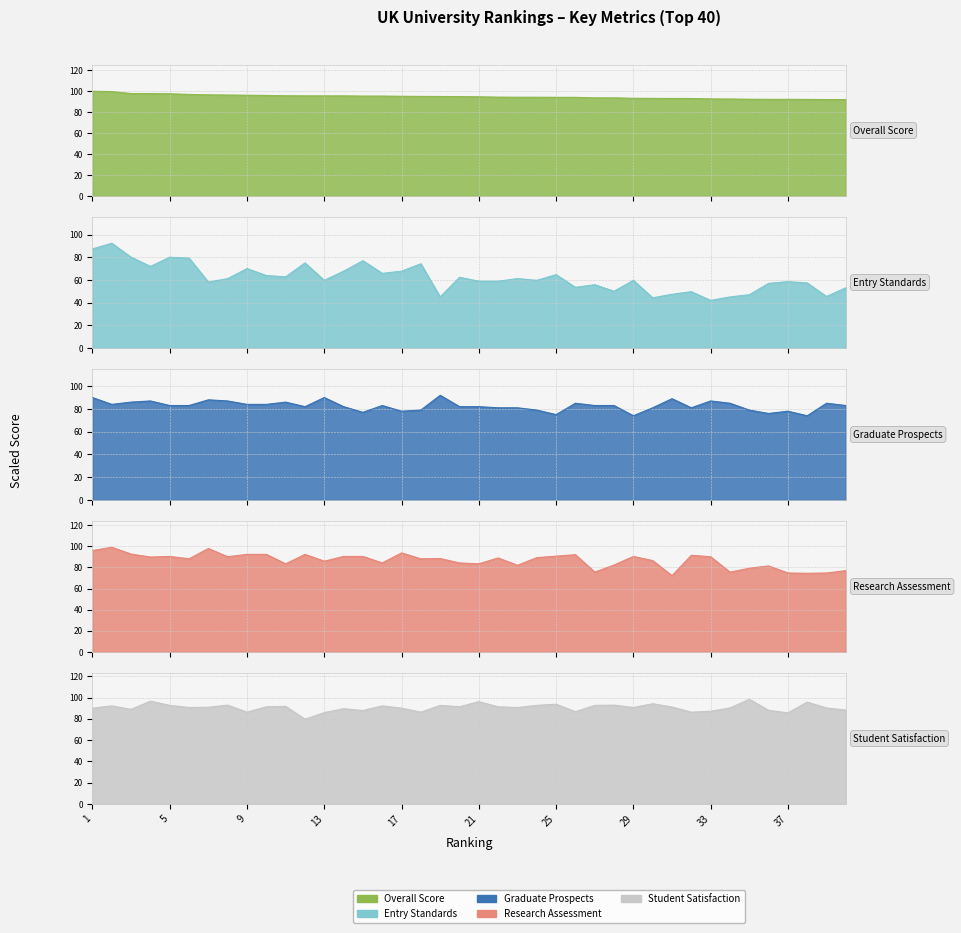

Reading right to left, extract all data points from this chart.

Overall Score: 92.1	92.1	92.2	92.3	92.3	92.4	92.6	92.7	93.1	93.1	93.2	93.3	93.7	93.7	94.2	94.2	94.3	94.3	94.4	94.7	94.9	95.0	95.1	95.2	95.4	95.4	95.6	95.6	95.6	95.7	96.0	96.2	96.4	96.6	97.0	97.6	97.8	97.8	99.7	100.0
Graduate Prospects: 83.0	85.0	74.0	78.0	76.0	79.0	85.0	87.0	81.0	89.0	81.0	74.0	83.0	83.0	85.0	75.0	79.0	81.0	81.0	82.0	82.0	92.0	79.0	78.0	83.0	77.0	82.0	90.0	82.0	86.0	84.0	84.0	87.0	88.0	83.0	83.0	87.0	86.0	84.0	90.0
Entry Standards: 53.1	45.4	57.3	58.5	56.9	46.9	45.0	41.9	49.6	47.3	44.2	59.6	50.0	55.8	53.5	64.6	59.6	61.2	58.8	58.8	62.3	45.0	74.2	67.7	65.8	76.9	67.7	59.6	75.0	62.7	63.8	70.0	61.2	58.1	79.2	80.0	71.9	80.0	92.3	87.3
Research Assessment: 77.0	74.8	74.5	74.8	81.5	79.2	75.6	90.2	91.6	72.2	86.5	90.4	82.3	75.6	92.1	90.7	89.3	82.0	89.0	83.4	84.3	88.5	88.2	93.8	84.3	90.4	90.4	86.0	92.4	83.4	92.4	92.4	90.2	98.0	88.2	90.4	89.9	92.7	99.1	96.0
Student Satisfaction: 88.2	90.2	95.7	85.6	88.0	98.3	90.2	87.1	86.2	91.1	94.2	90.6	92.8	92.6	86.7	93.7	92.6	90.6	91.3	96.1	91.3	92.6	86.2	90.0	92.2	87.8	89.5	85.8	79.6	91.7	91.3	86.2	92.8	90.9	90.6	92.6	96.6	88.9	92.2	90.0